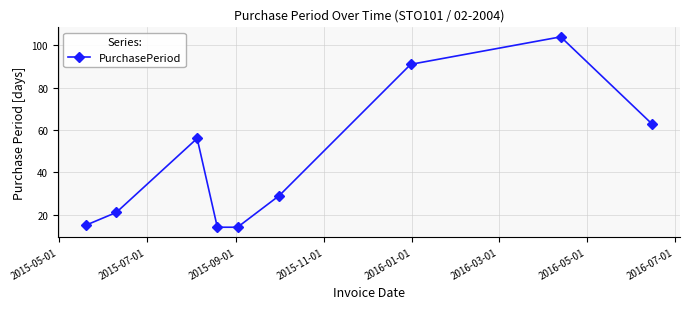

How many values are below 29?

4